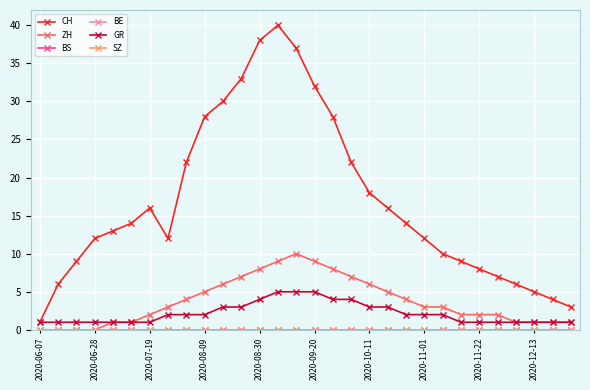

True or false: GR and BS cross at least once.

False